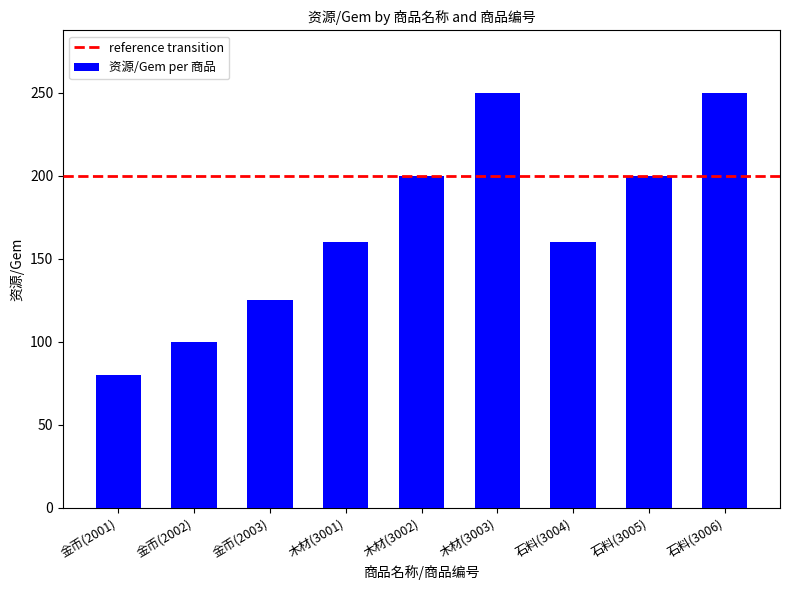

The value at 金币(2002) is 39. True or false?

False